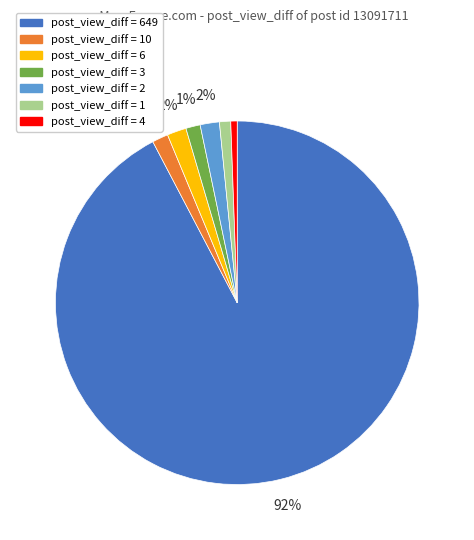

To the nearest percent, what is the average slice percentage?

14%